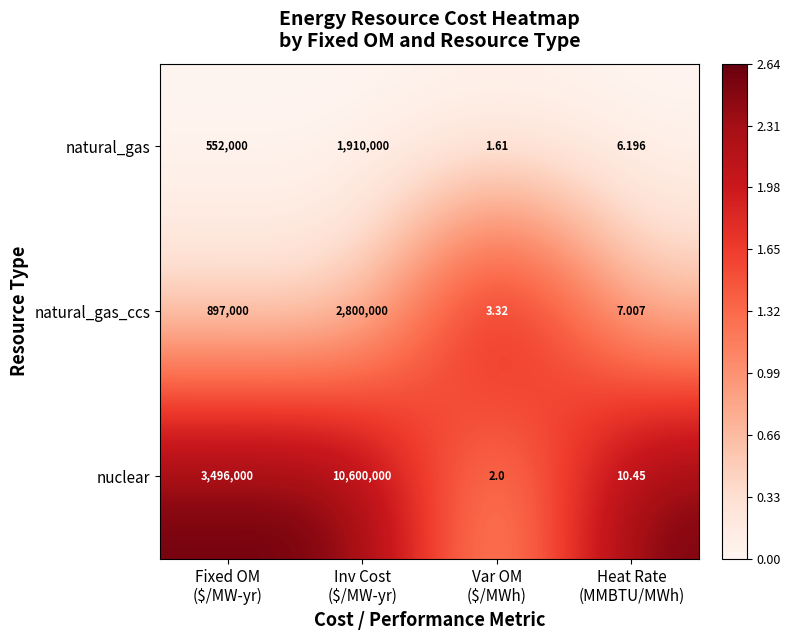

Which series has the largest total across all categories?

nuclear